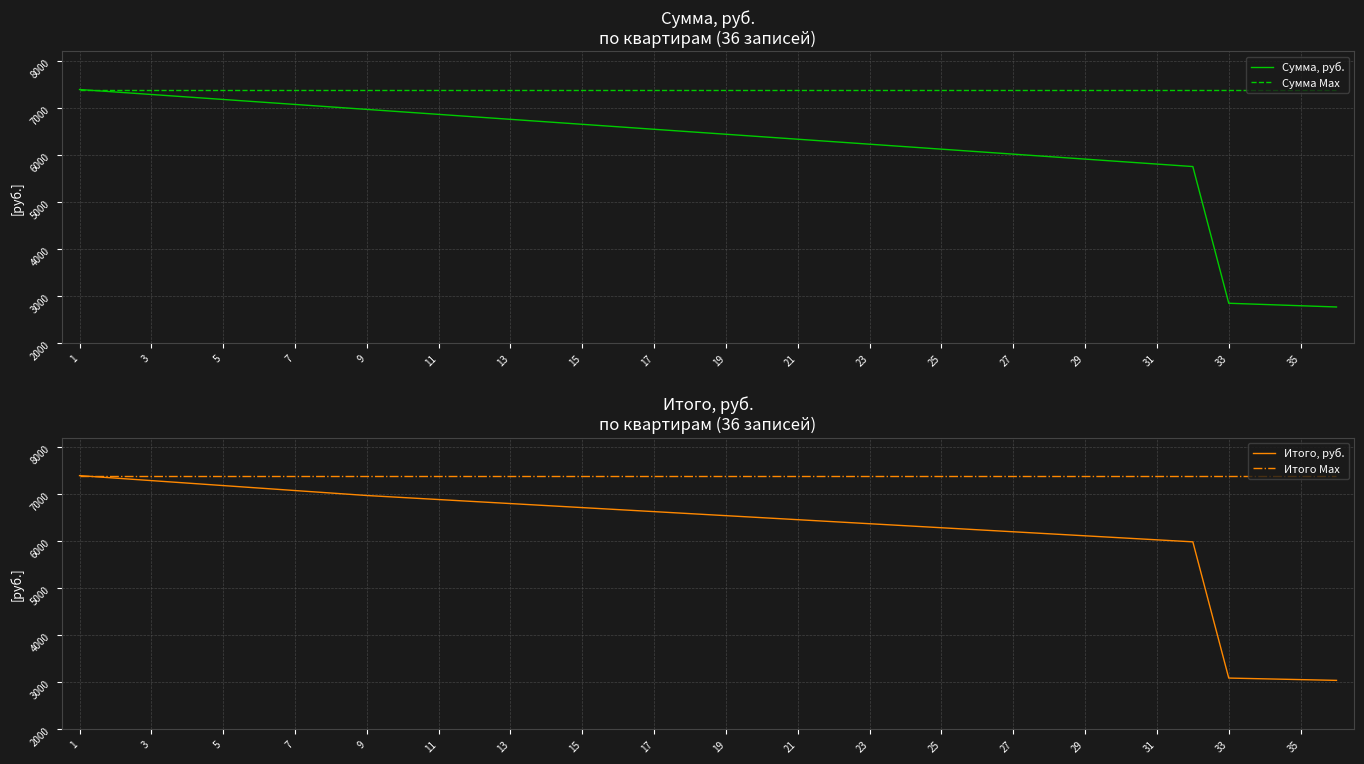

Is it true that Итого Max equals 7392.0 at 31?

True